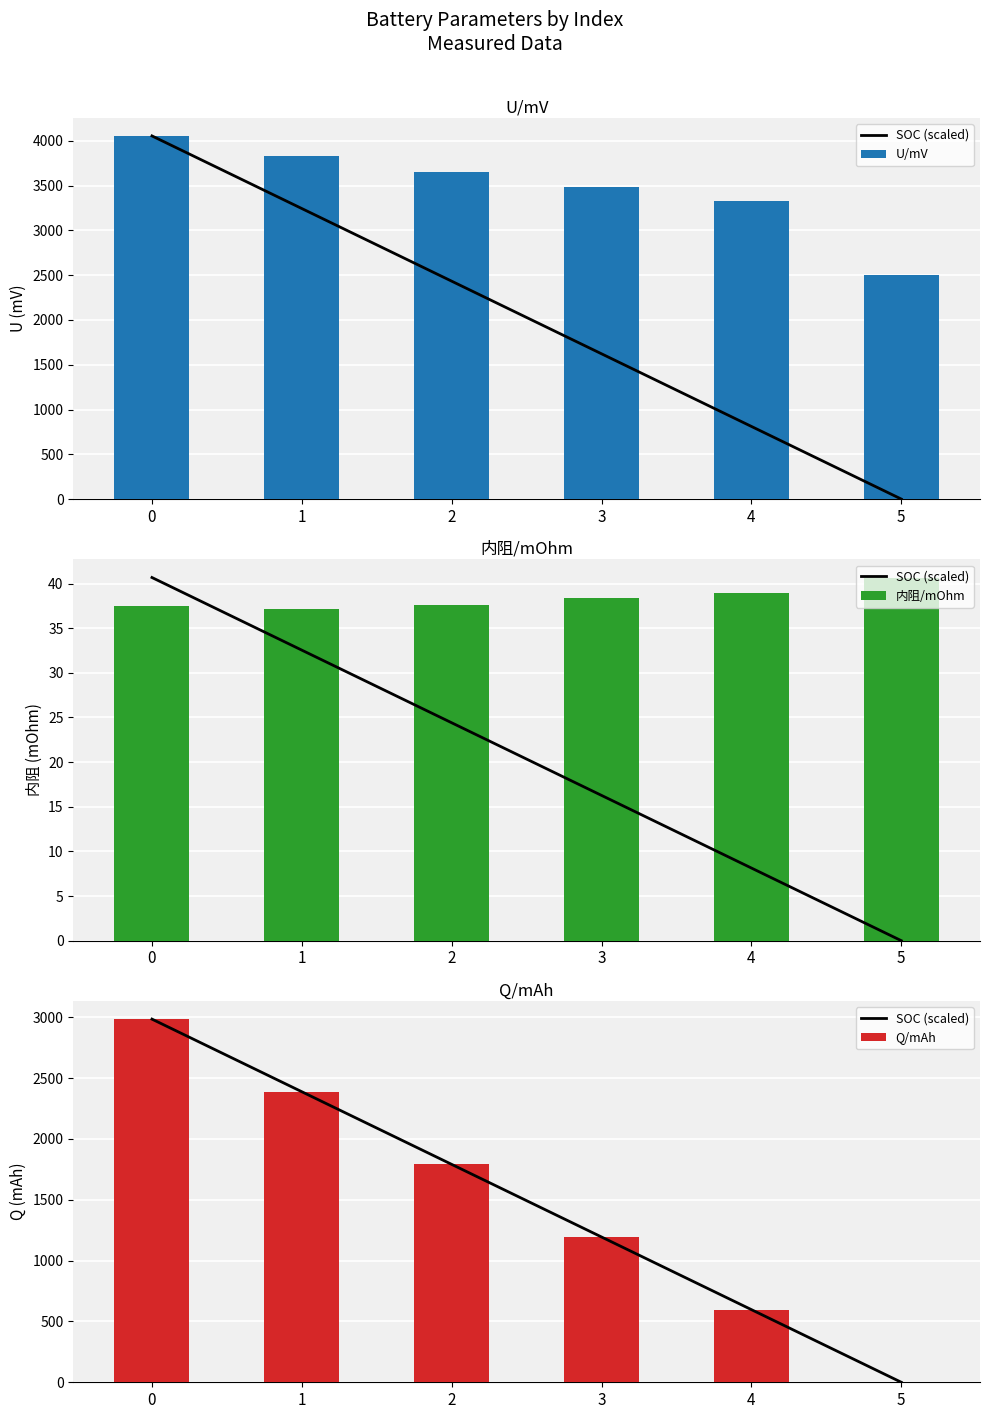

Rank the categories by Q/mAh value from lowest to highest.

5, 4, 3, 2, 1, 0